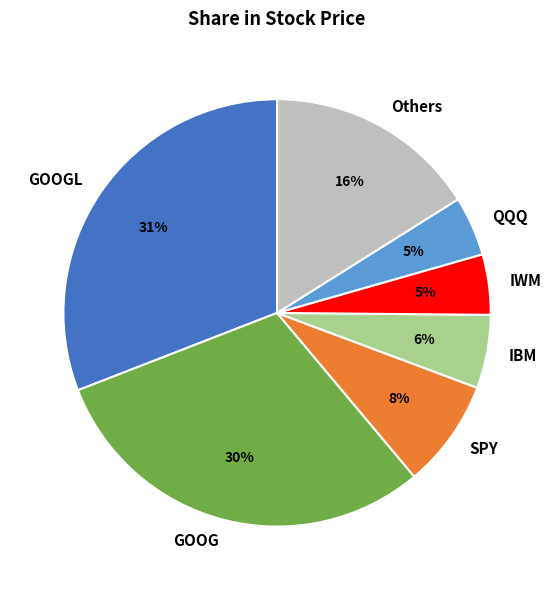

How many slices are in this pie chart?

7